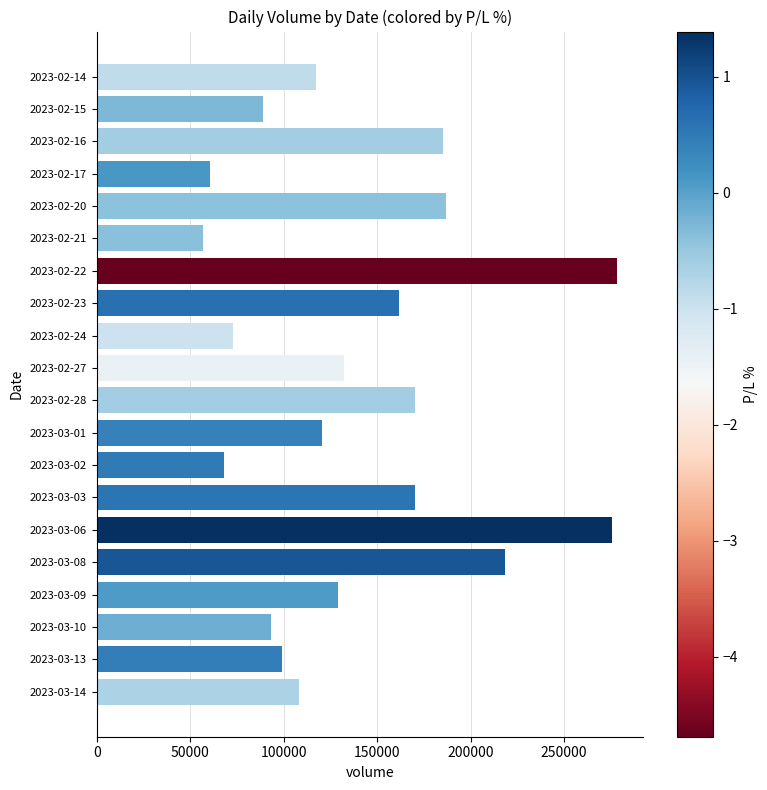

Approximately how many times larger is the value at 2023-02-21 compared to 2023-02-15?

0.6